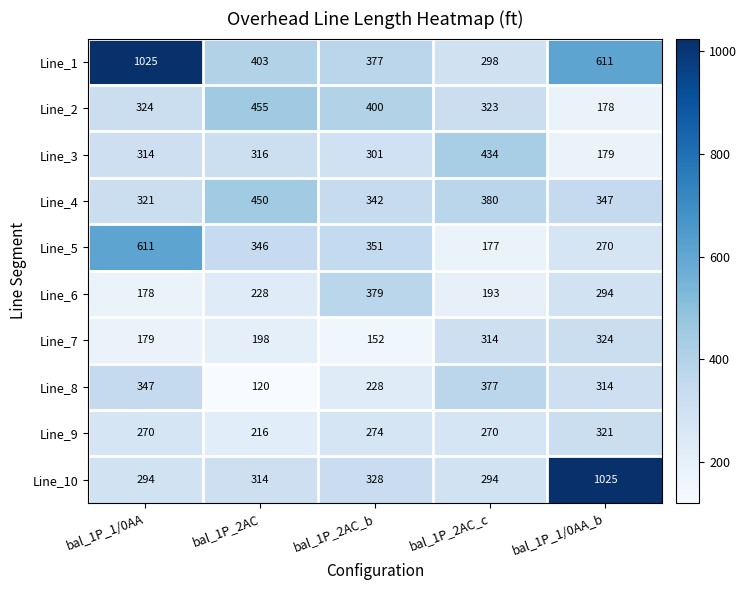

Which series has the largest total across all categories?

Line_1